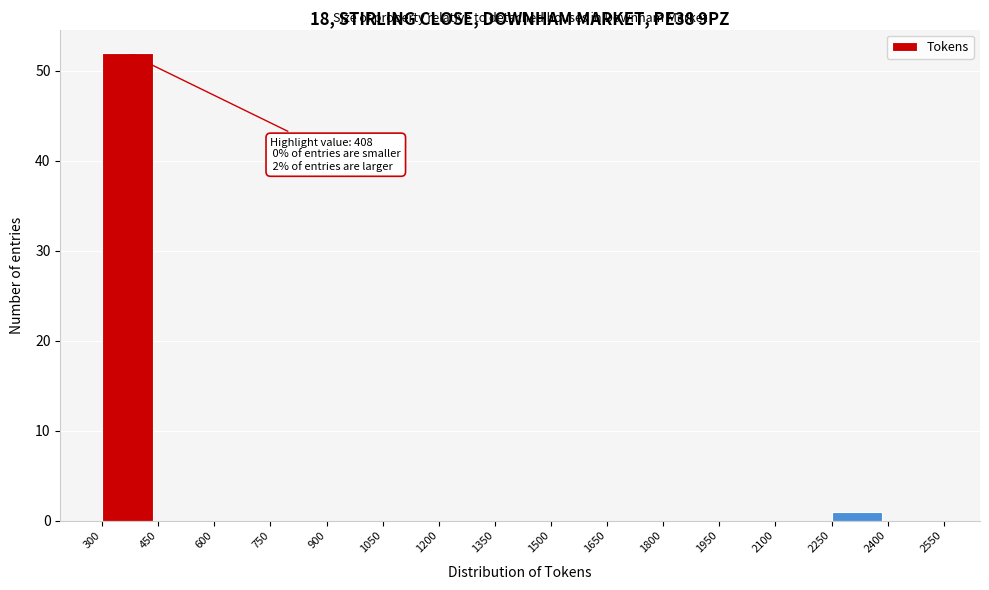

Which range on the x-axis has the tallest bar?

300 to 450